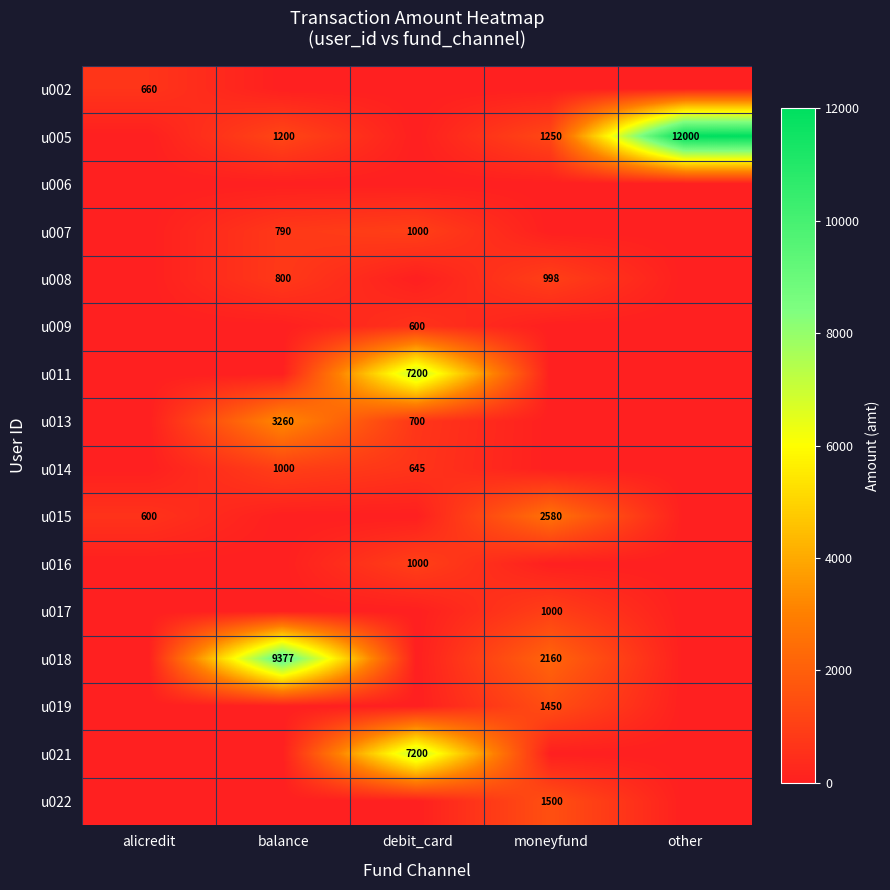

The u013 series shows 700 at debit_card. True or false?

True